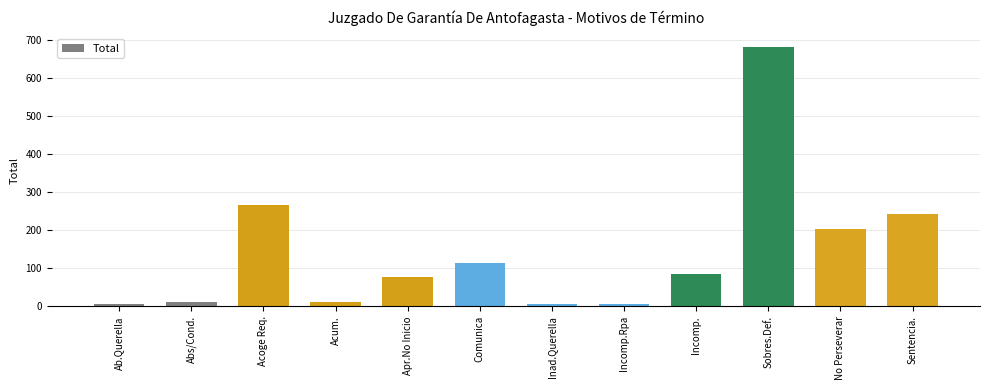

How many values are below 85?

6